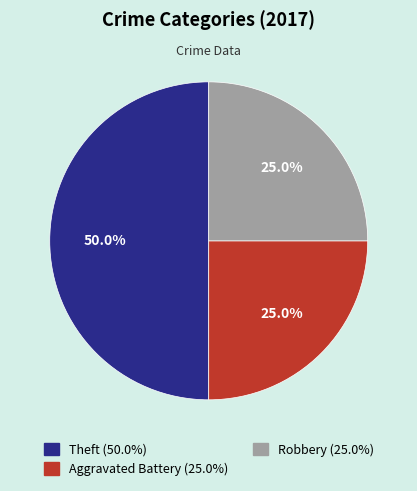

What percentage is the Theft slice, to the nearest percent?

50%